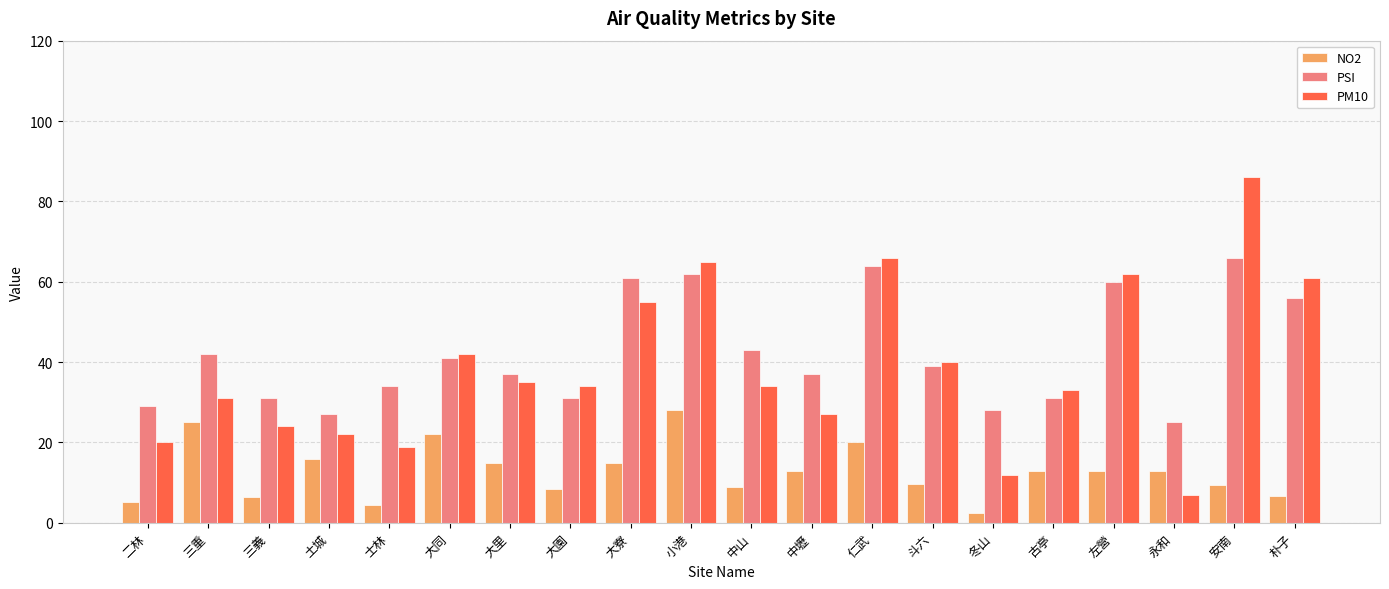

The value of PM10 at 小港 is 35.4. True or false?

False